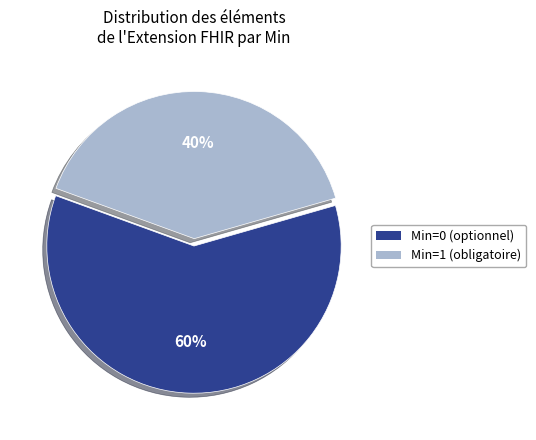

To the nearest percent, what is the average slice percentage?

50%